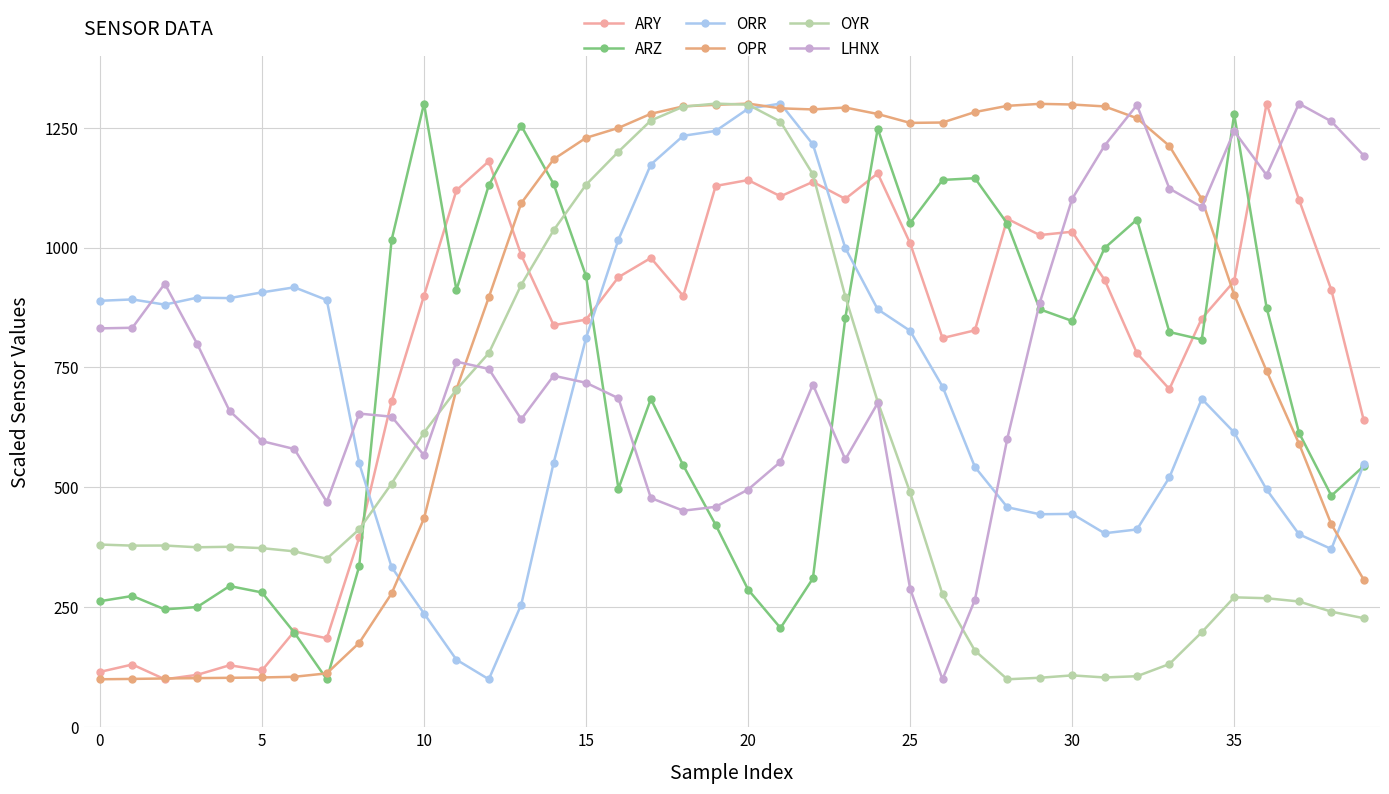

Count the number of data series in this chart.

6